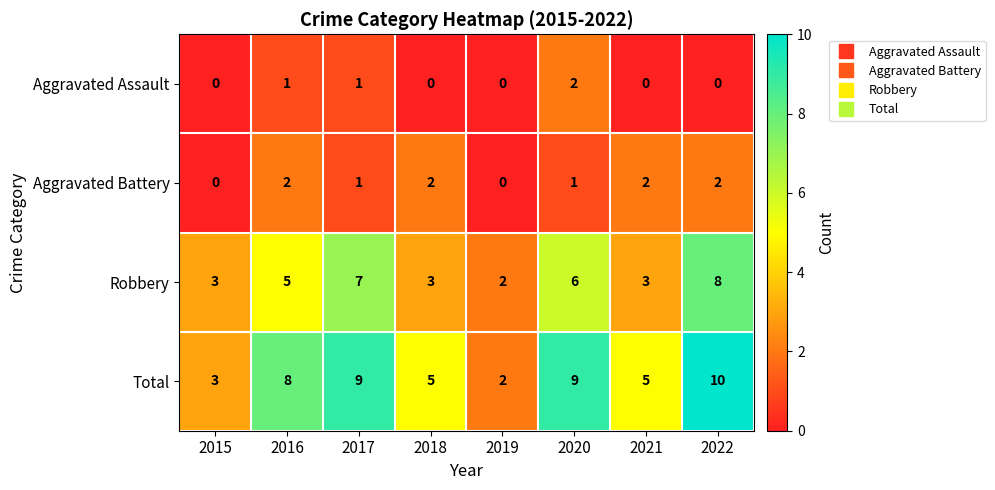

At 2018, list the series in order from largest to smallest.

Total, Robbery, Aggravated Battery, Aggravated Assault